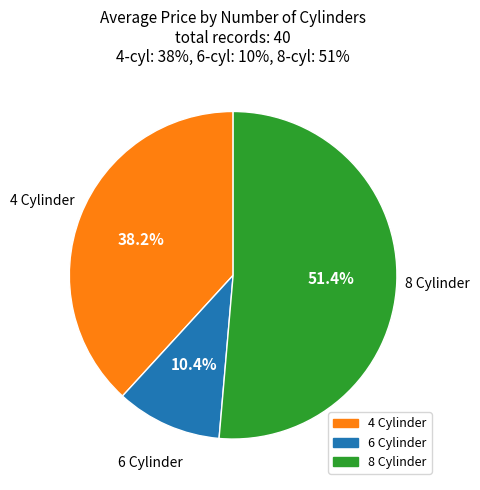

Which slice is the largest?

8 Cylinder